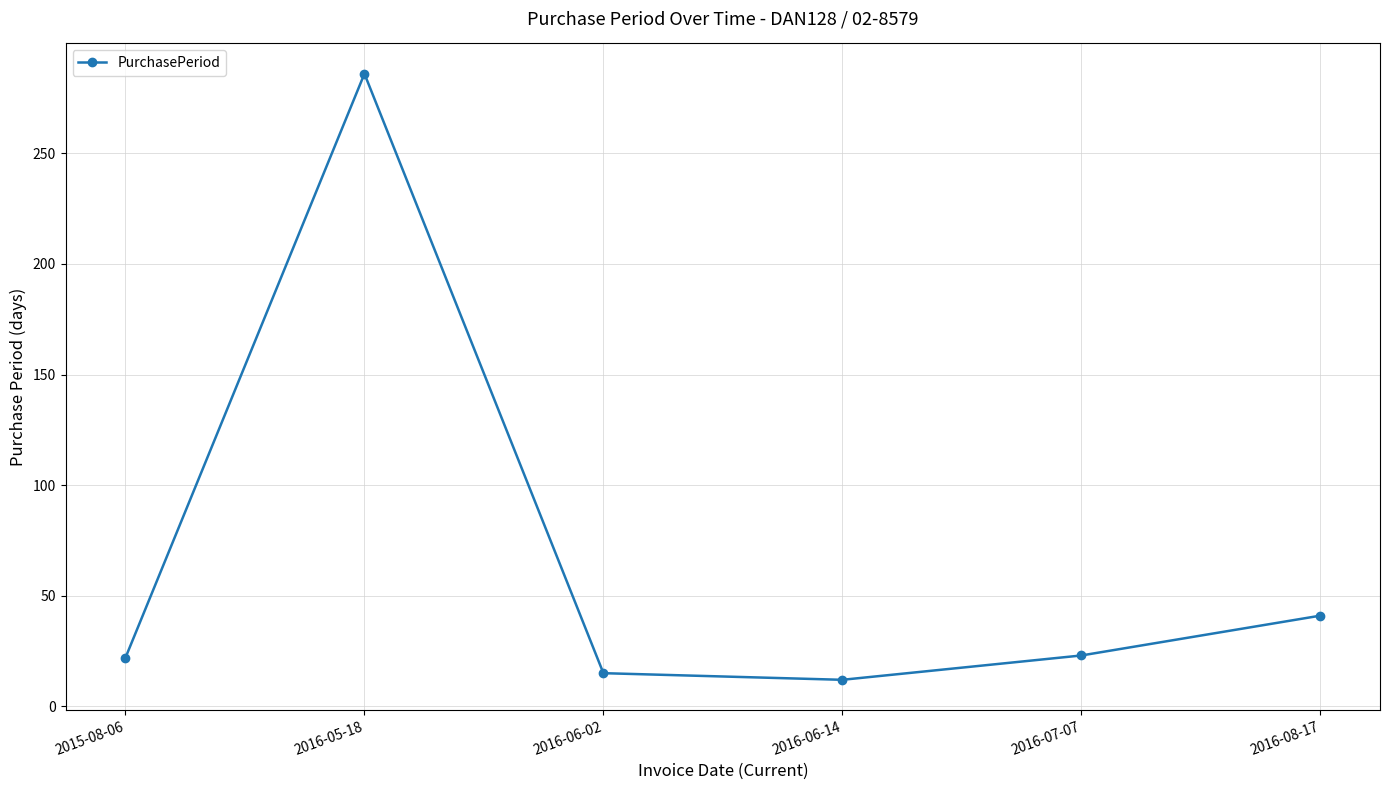

What is the sum of the values at 2016-08-17 and 2016-05-18?

327